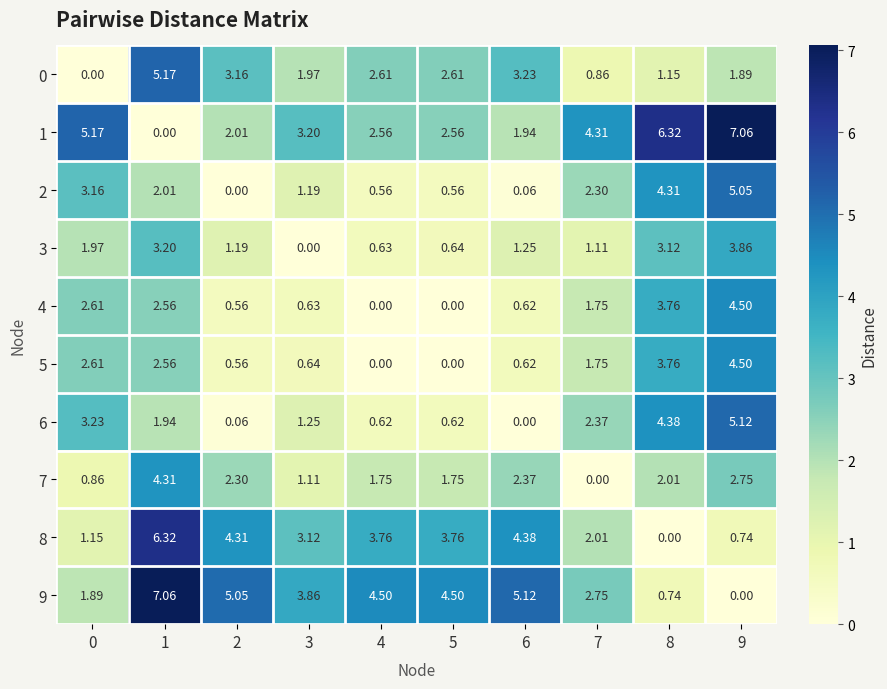

Is the value of 5 at 2 greater than the value of 8 at 6?

No